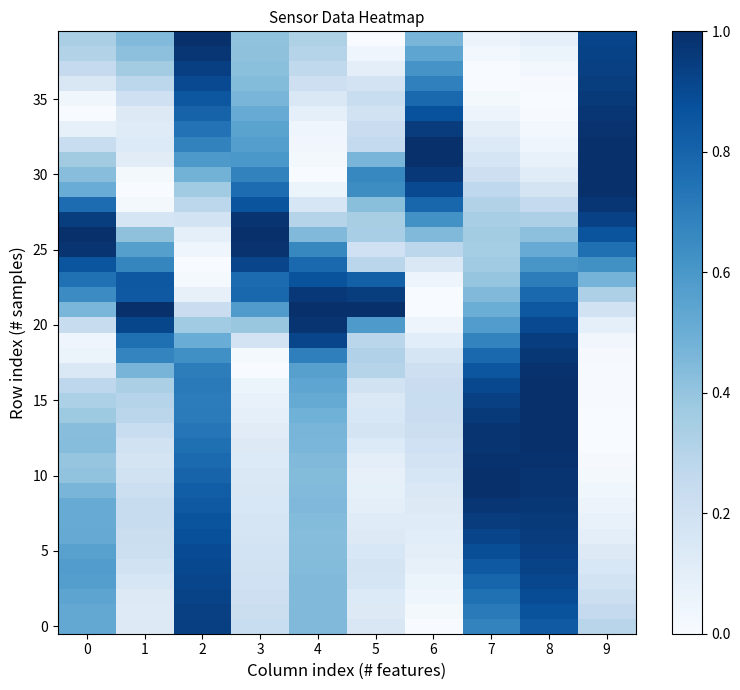

What is the total value across all series at 4?

17.6